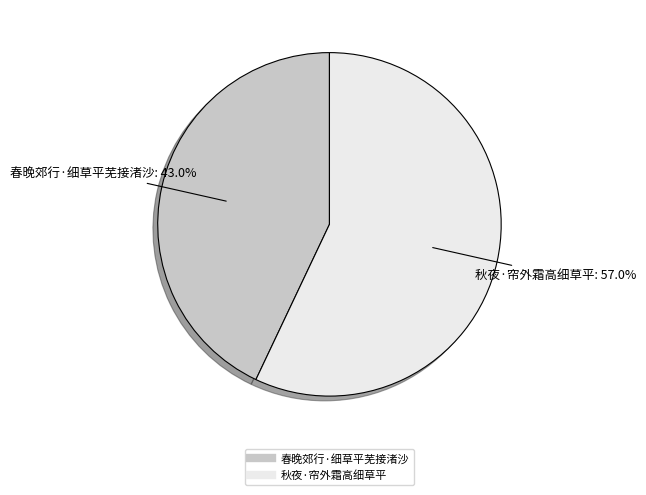

What percentage is NOT represented by 春晚郊行·细草平芜接渚沙?

57.0%